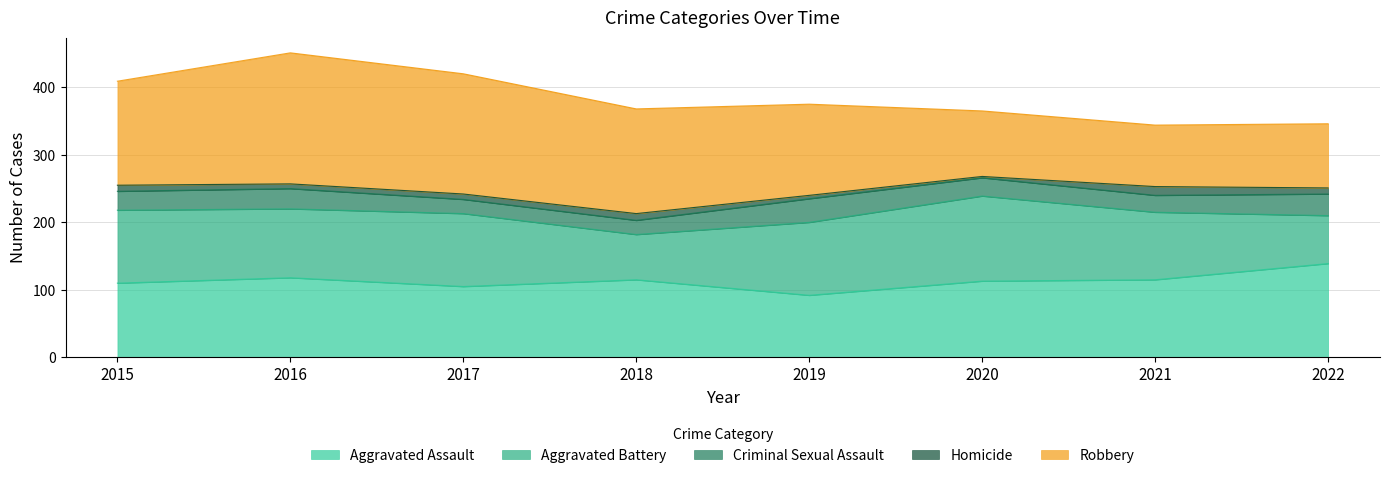

What is the sum of all Criminal Sexual Assault values?

219